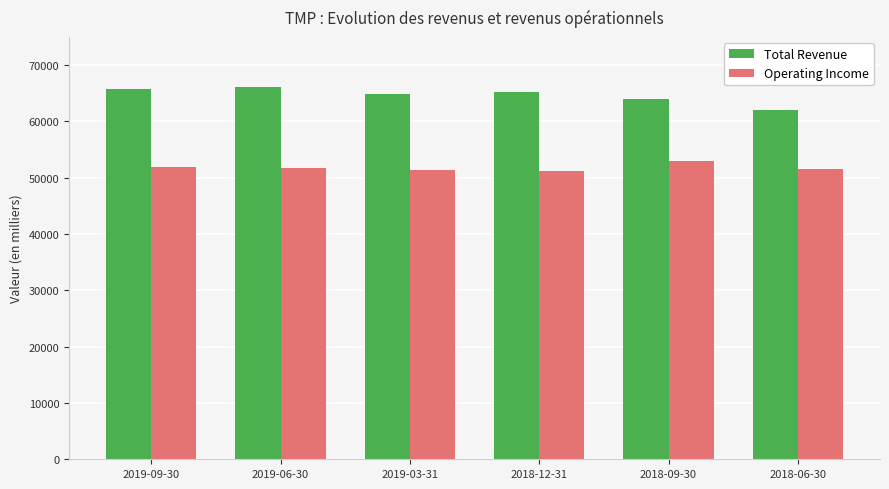

What is the difference between the maximum and second lowest values in the Operating Income series?

1500